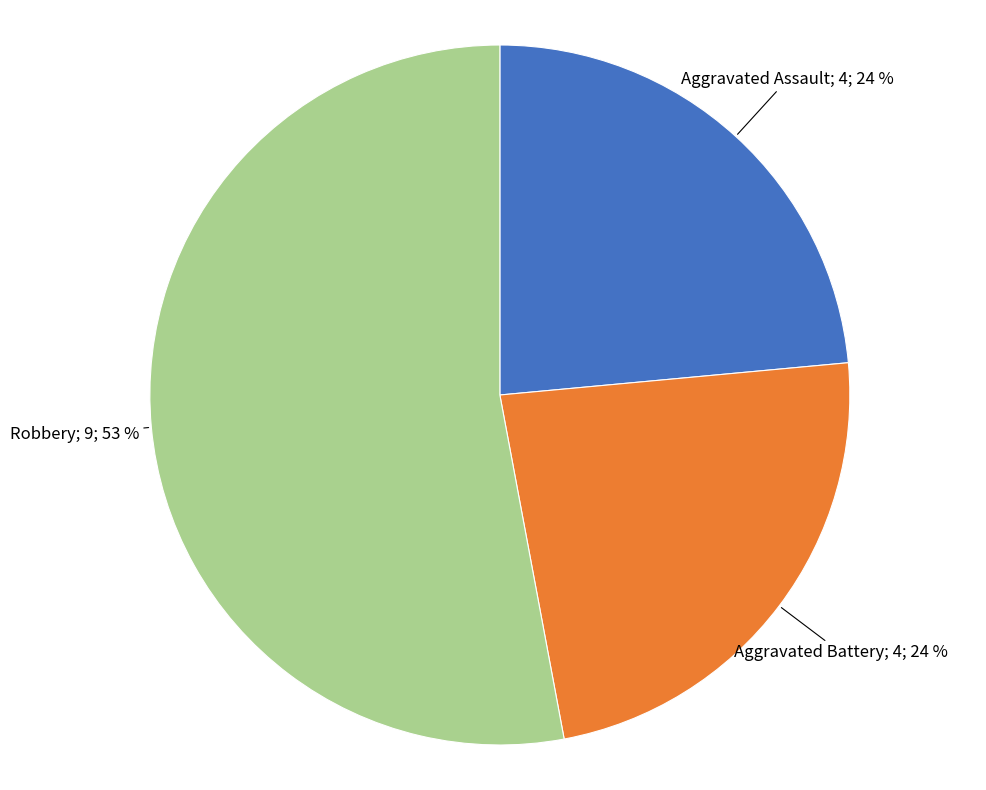

Does any single category account for the majority?

Yes